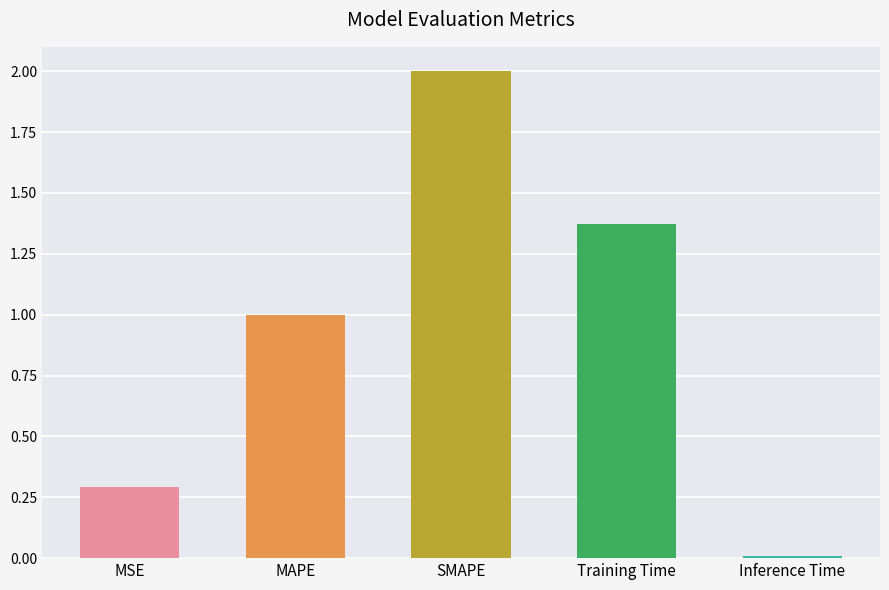

List the labels in order of value, largest first.

SMAPE, Training Time, MAPE, MSE, Inference Time